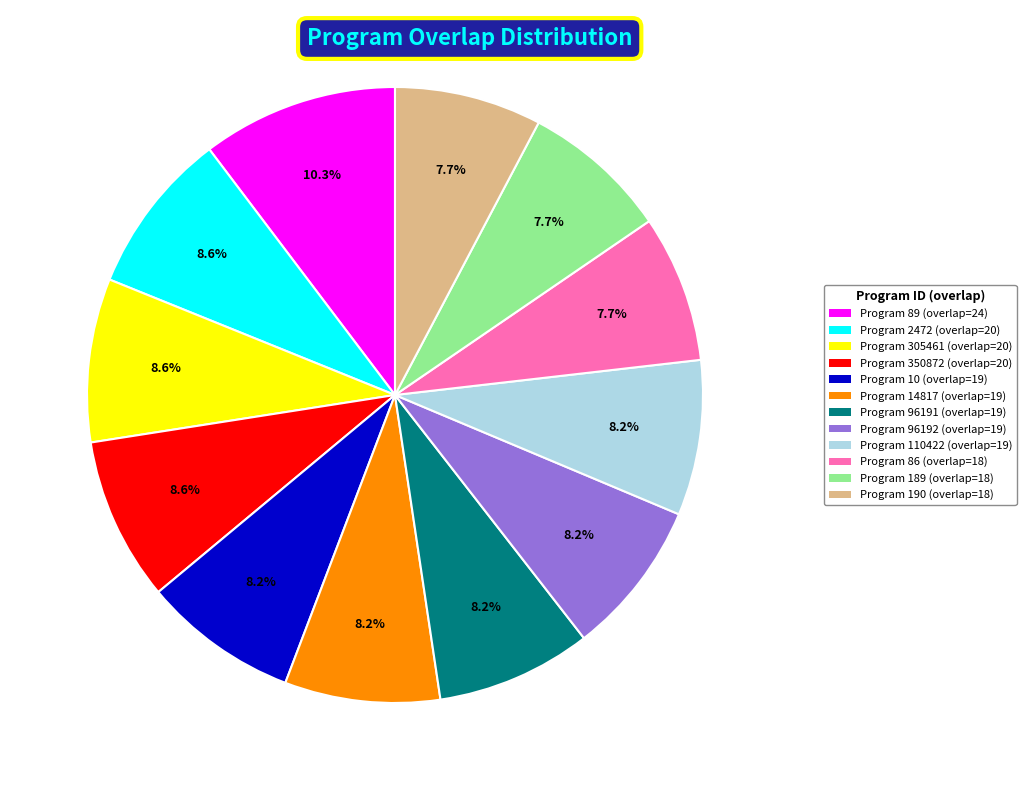

Is there any slice that represents more than half of the pie?

No